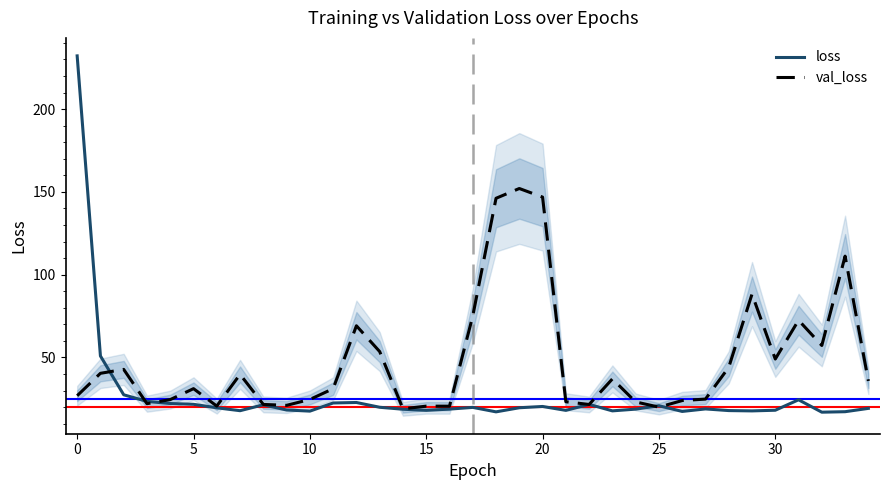

Which series has the largest total across all categories?

val_loss